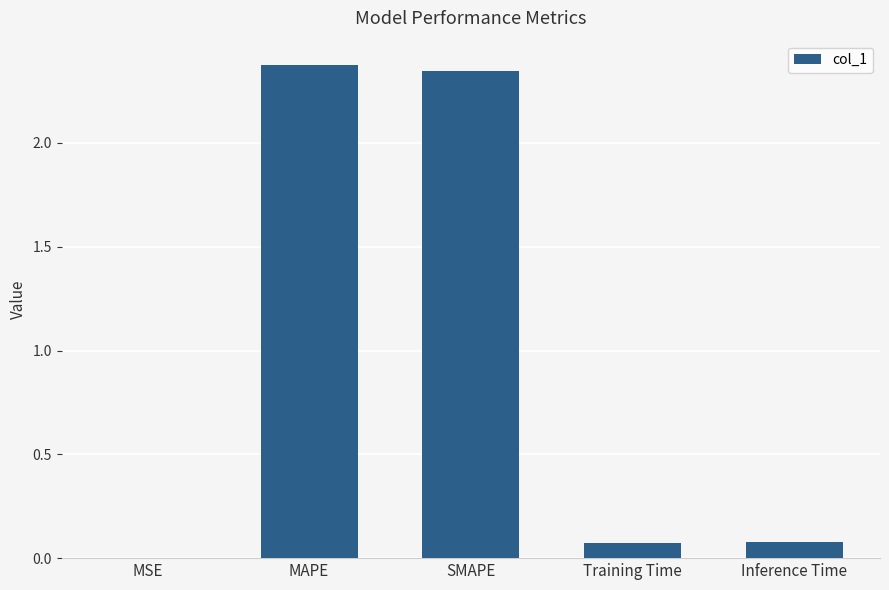

What is the sum of the values at Inference Time and MAPE?

2.5